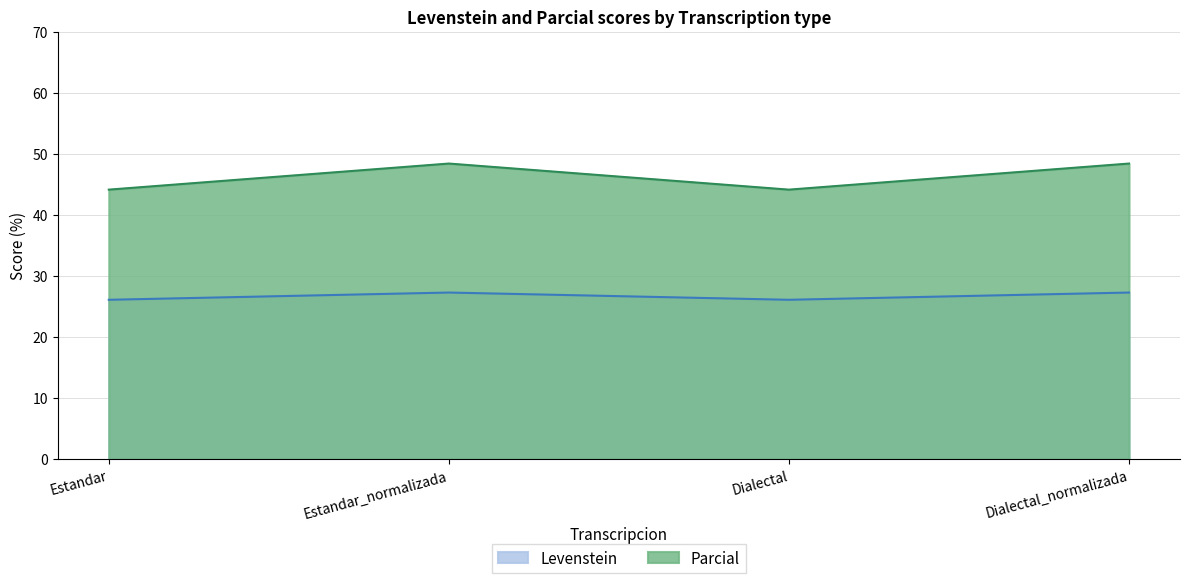

How many values in the Parcial series exceed 48?

2